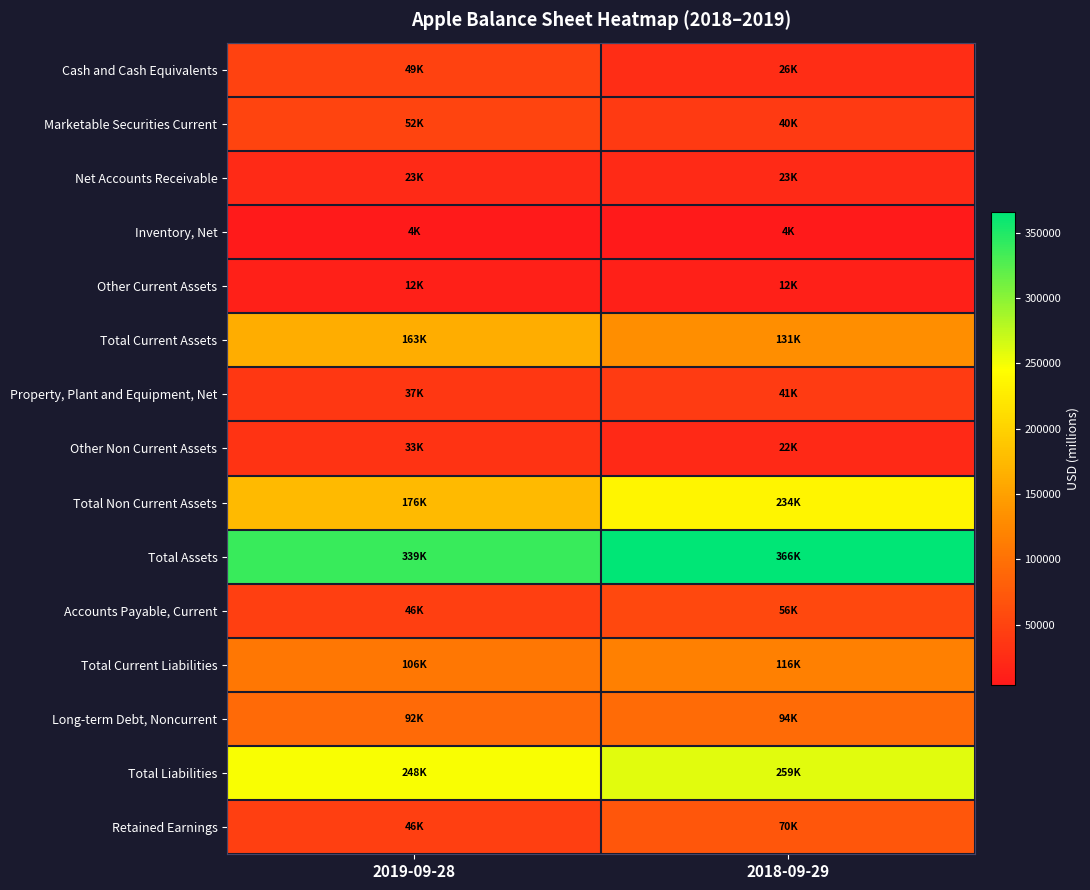

Rank the series at 2019-09-28 from highest to lowest value.

Total Assets, Total Liabilities, Total Non Current Assets, Total Current Assets, Total Current Liabilities, Long-term Debt, Noncurrent, Marketable Securities Current, Cash and Cash Equivalents, Accounts Payable, Current, Retained Earnings, Property, Plant and Equipment, Net, Other Non Current Assets, Net Accounts Receivable, Other Current Assets, Inventory, Net